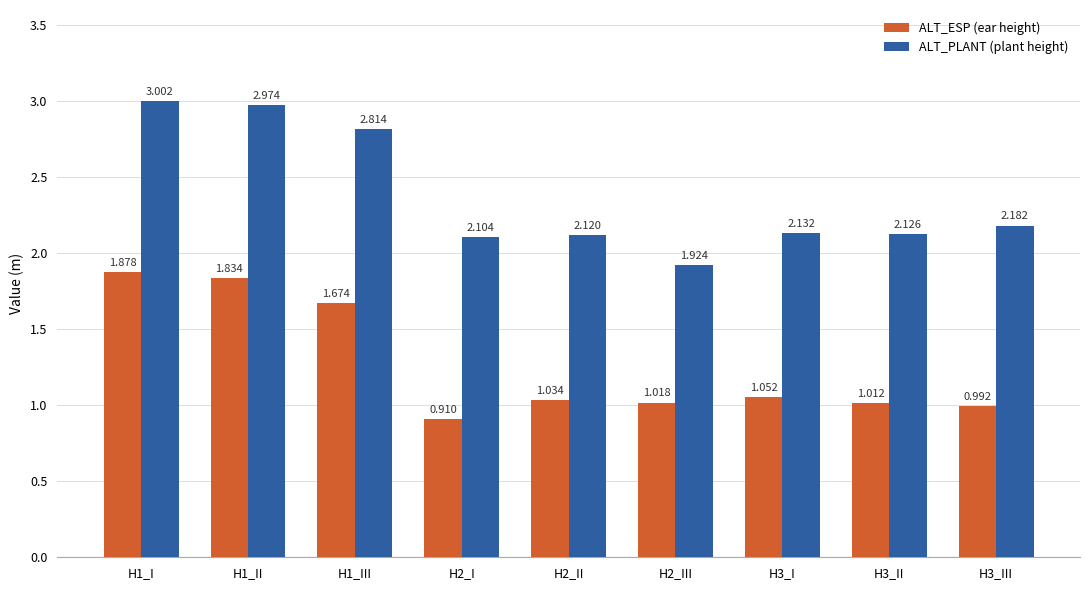

What is the label of the 8th bar from the left?

H3_II